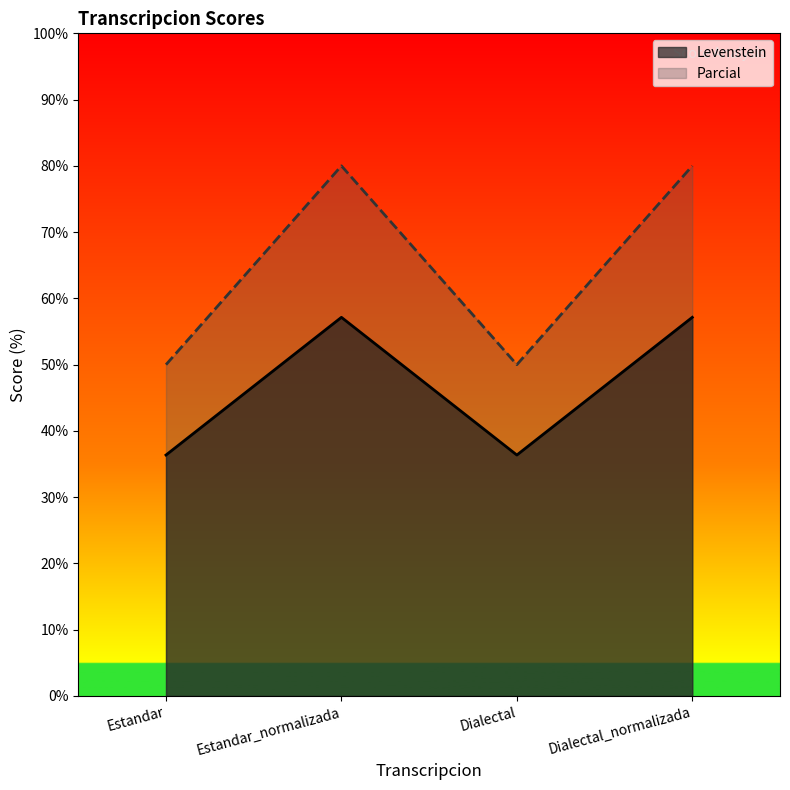

What is the total value across all series at Dialectal?

86.4